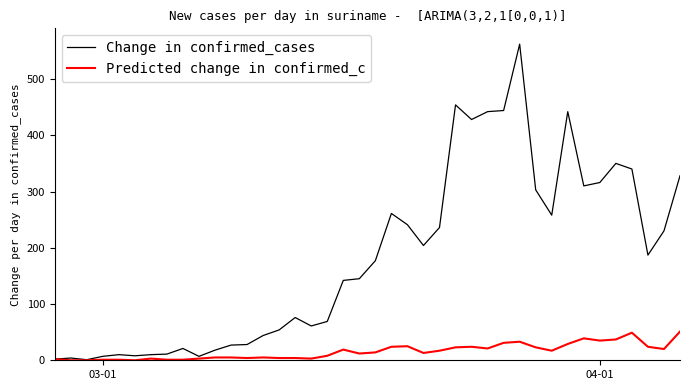

How many categories are shown in the chart?

40